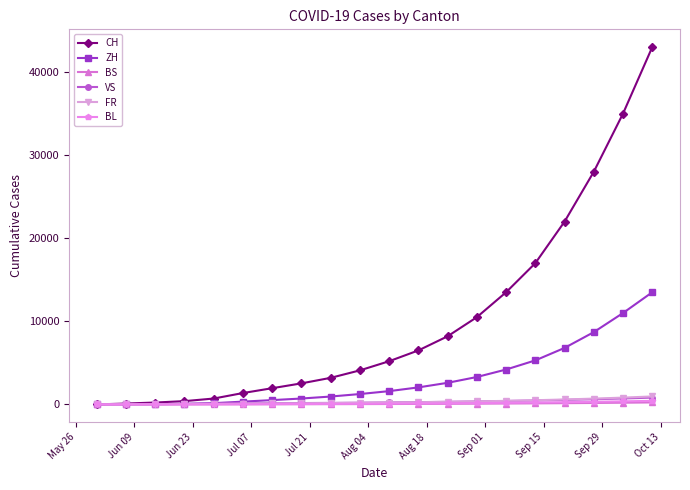

Which series has the largest range (max minus min)?

CH